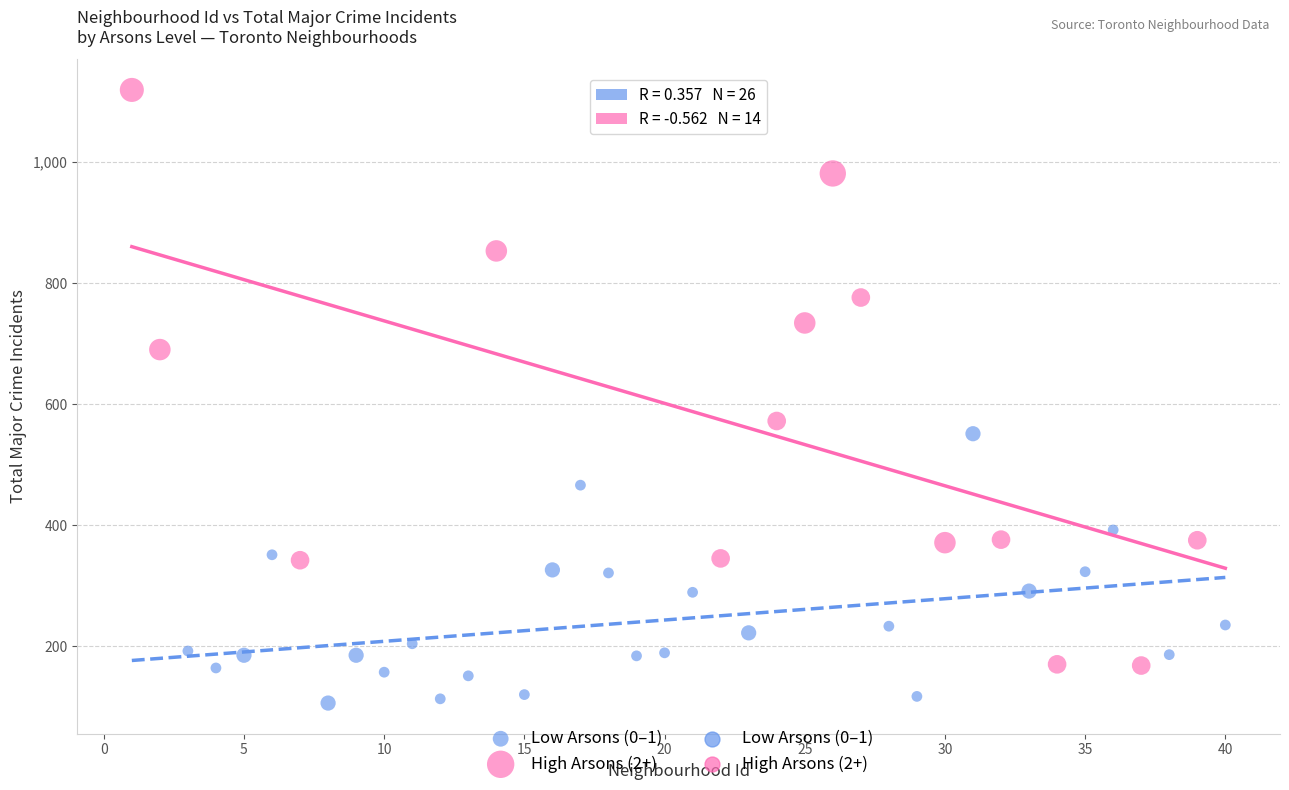

Which series has the widest spread of Y values?

High Arsons (2+)